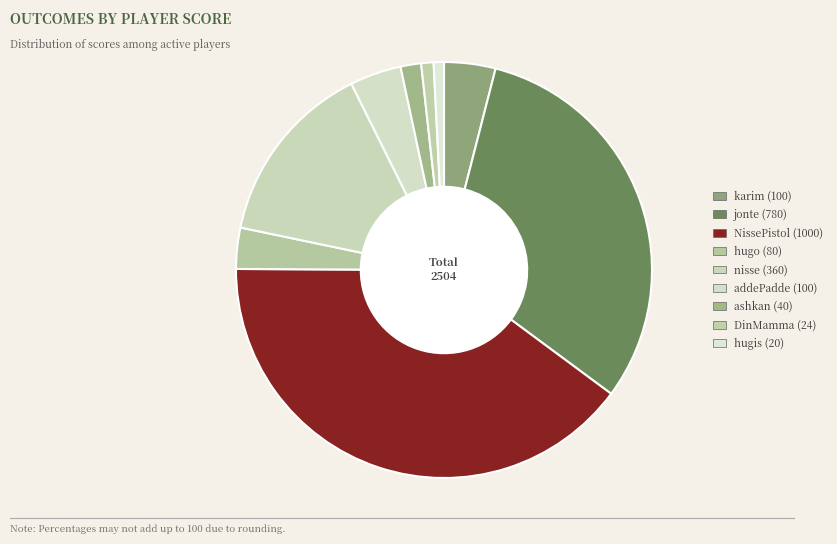

Which slice is the smallest?

hugis